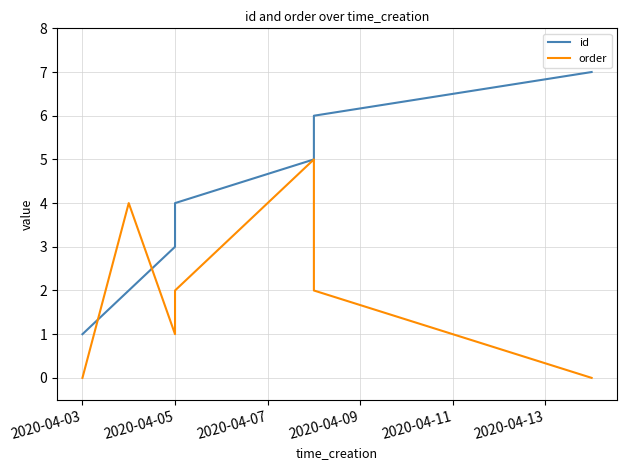

What is the sum of all order values?

14